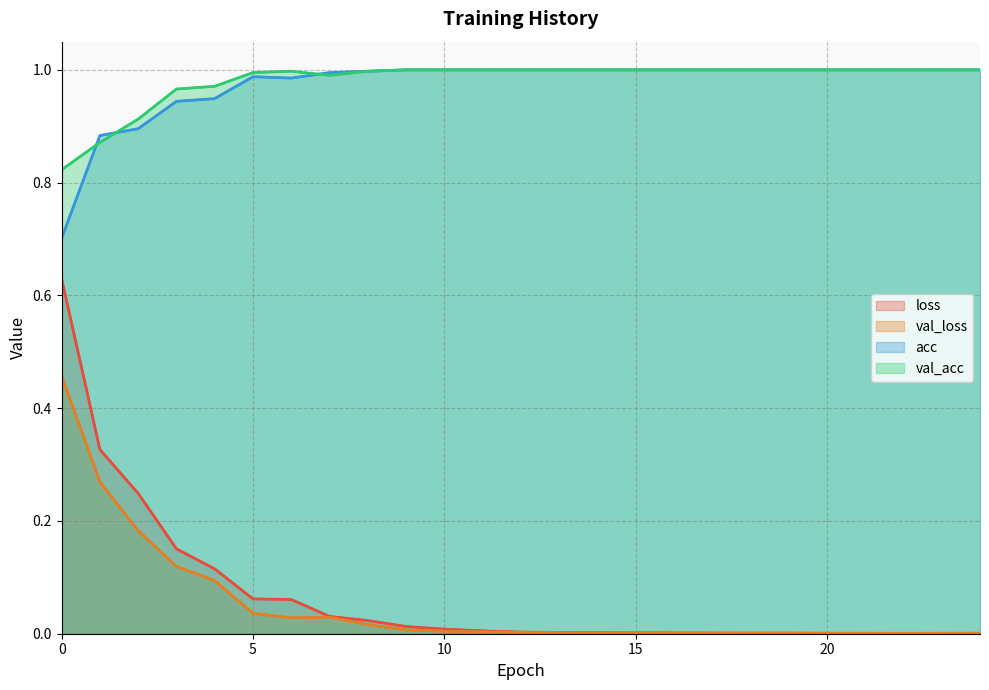

At how many categories does at least one series exceed 0?

25